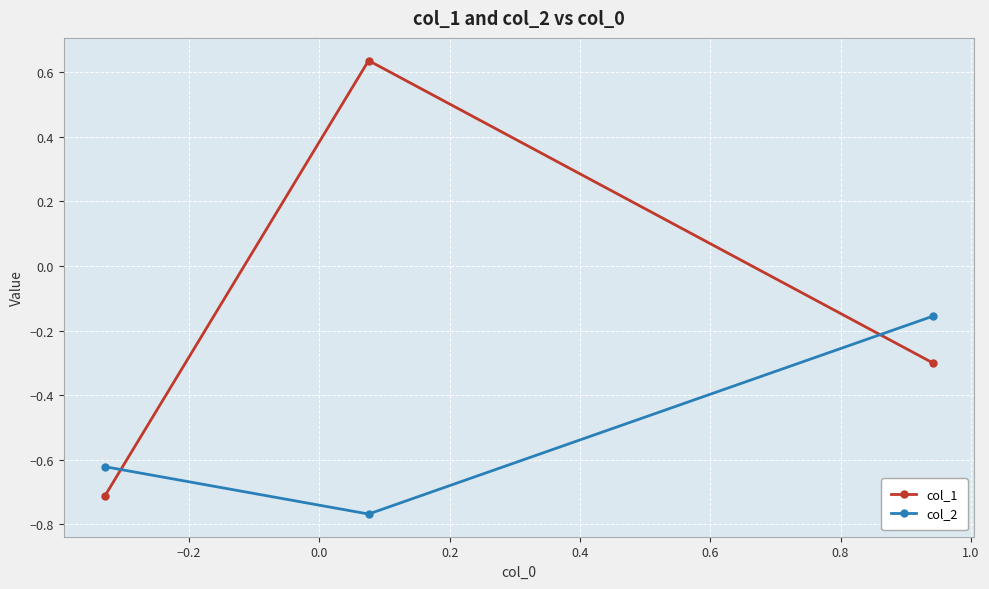

Which series has the widest spread of values?

col_1